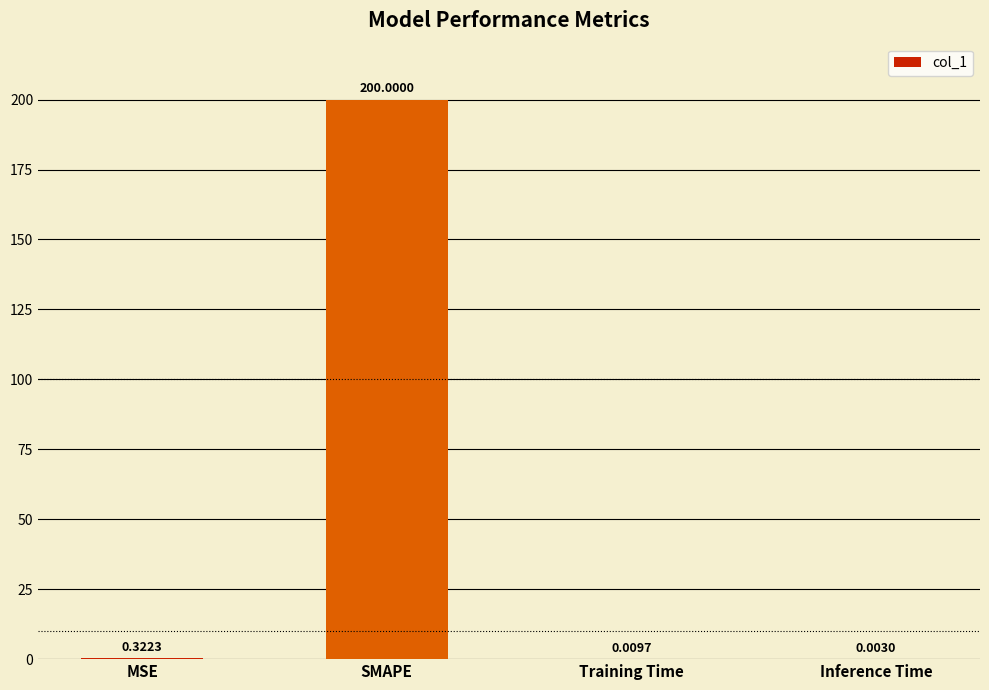

How many categories are shown in the chart?

4